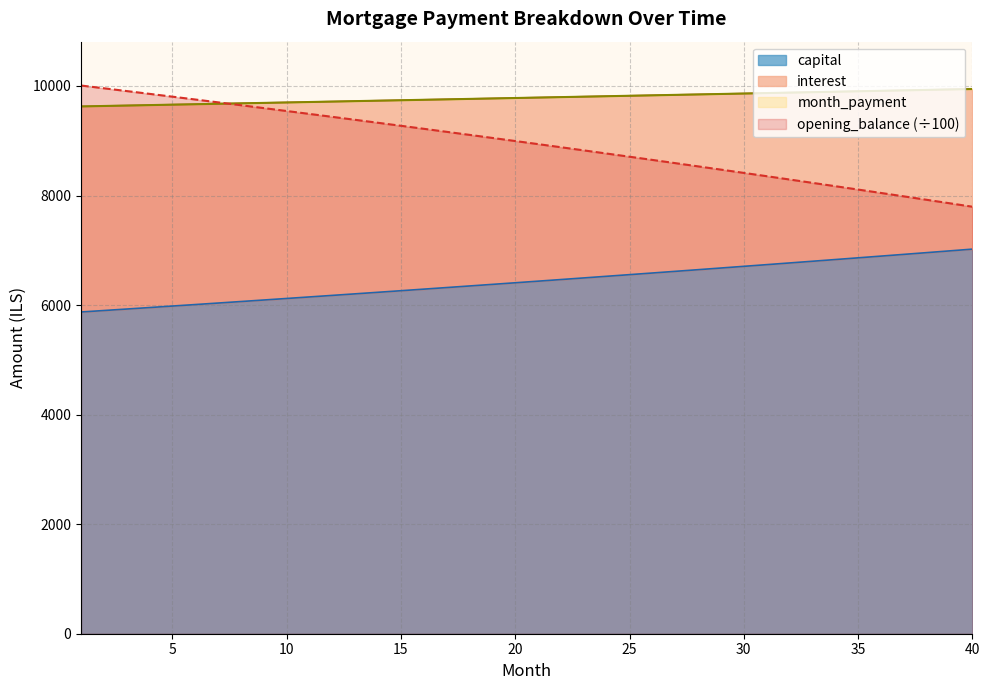

What is the total value across all series at 30?

34844.7